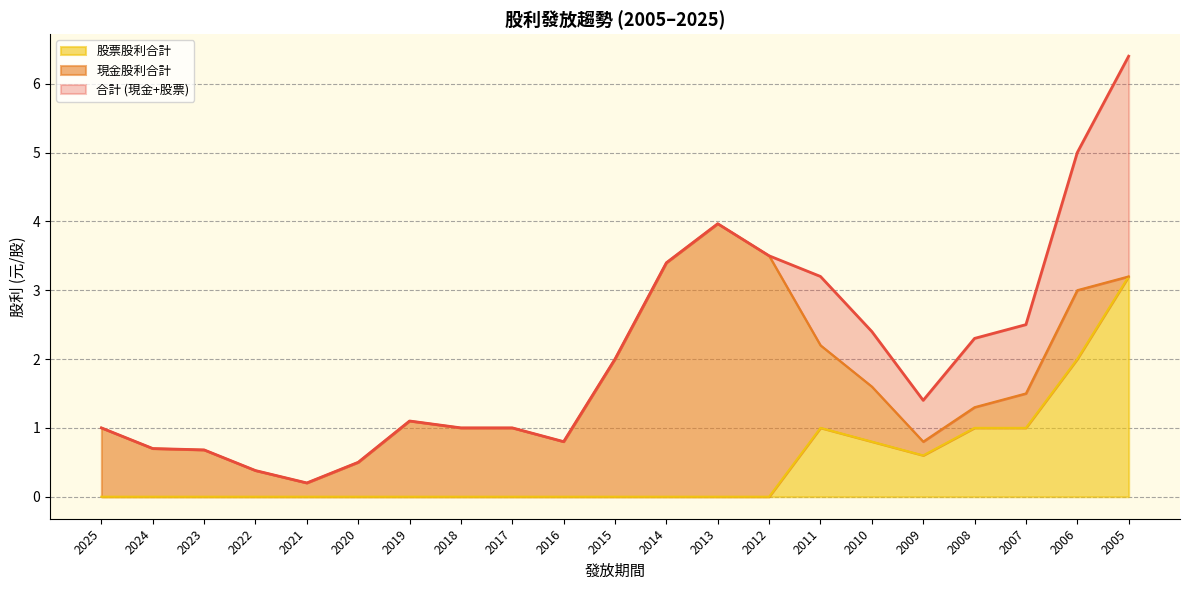

What is the average value of the 股票股利合計 series?

0.5